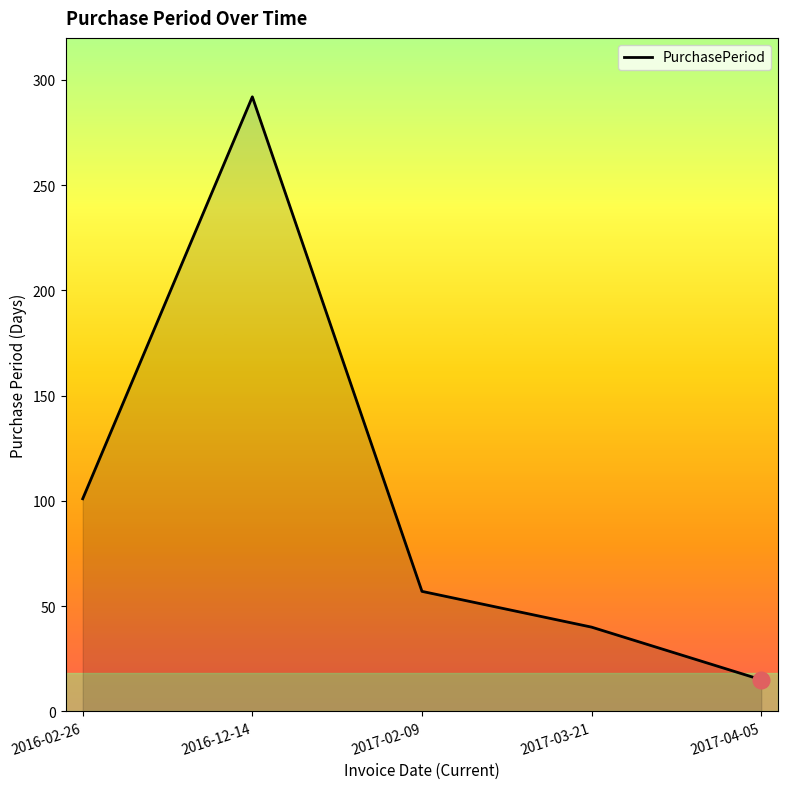

How many values are below 57?

2